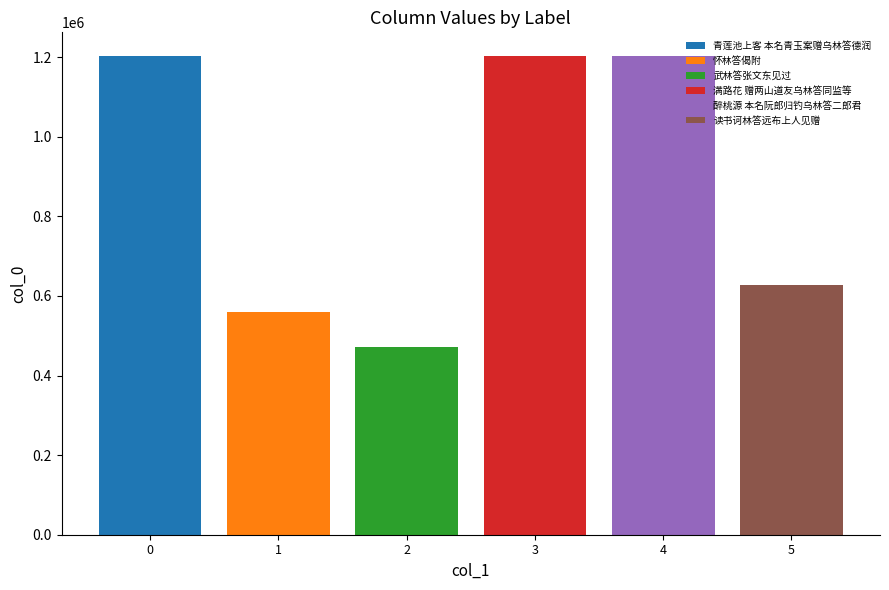

Which series has the widest spread of values?

青莲池上客 本名青玉案赠乌林答德润